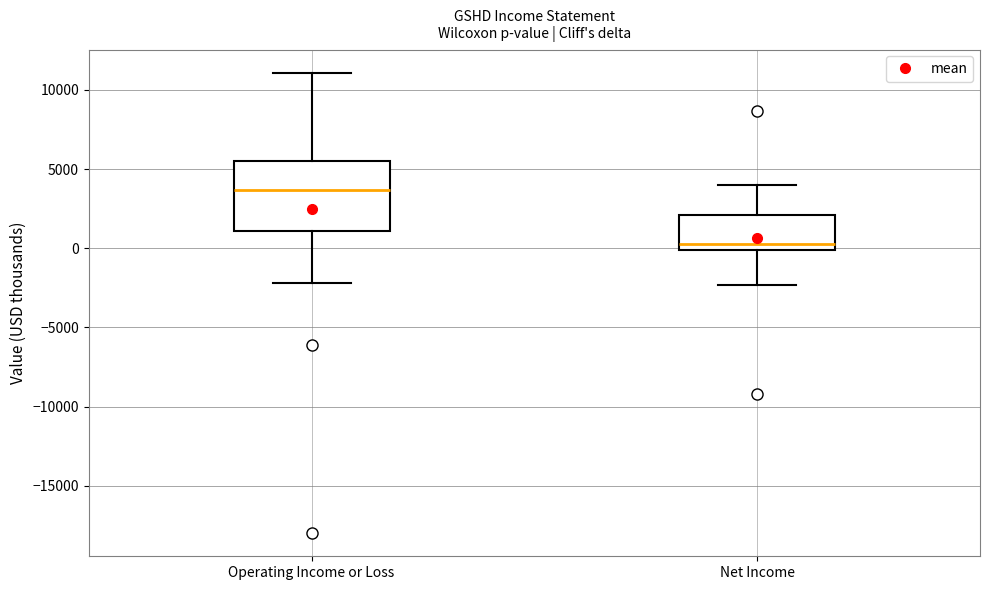

Reading left to right, read every box against the y-axis: the position of its median line, the range the box covers, and the ends of its whiskers. The values are not printed on the chart, so give them approximately, as read against the axis.

Operating Income or Loss: median 3500, box 1000 to 5500, whiskers -2000 to 11000
Net Income: median 500, box 0 to 2000, whiskers -2500 to 4000